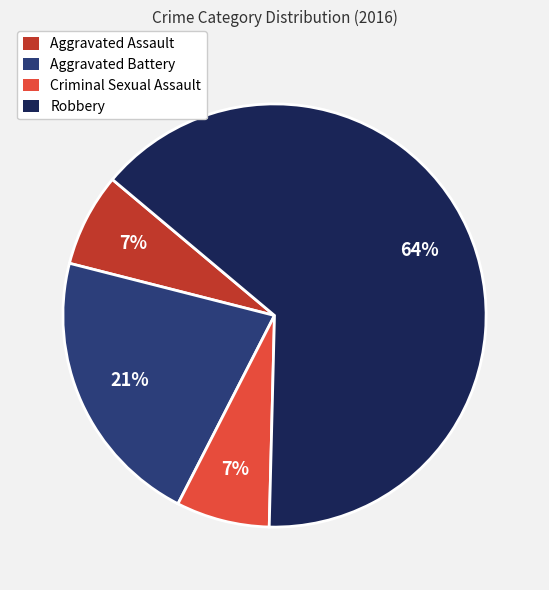

To the nearest percent, what percentage of the pie is Criminal Sexual Assault?

7%